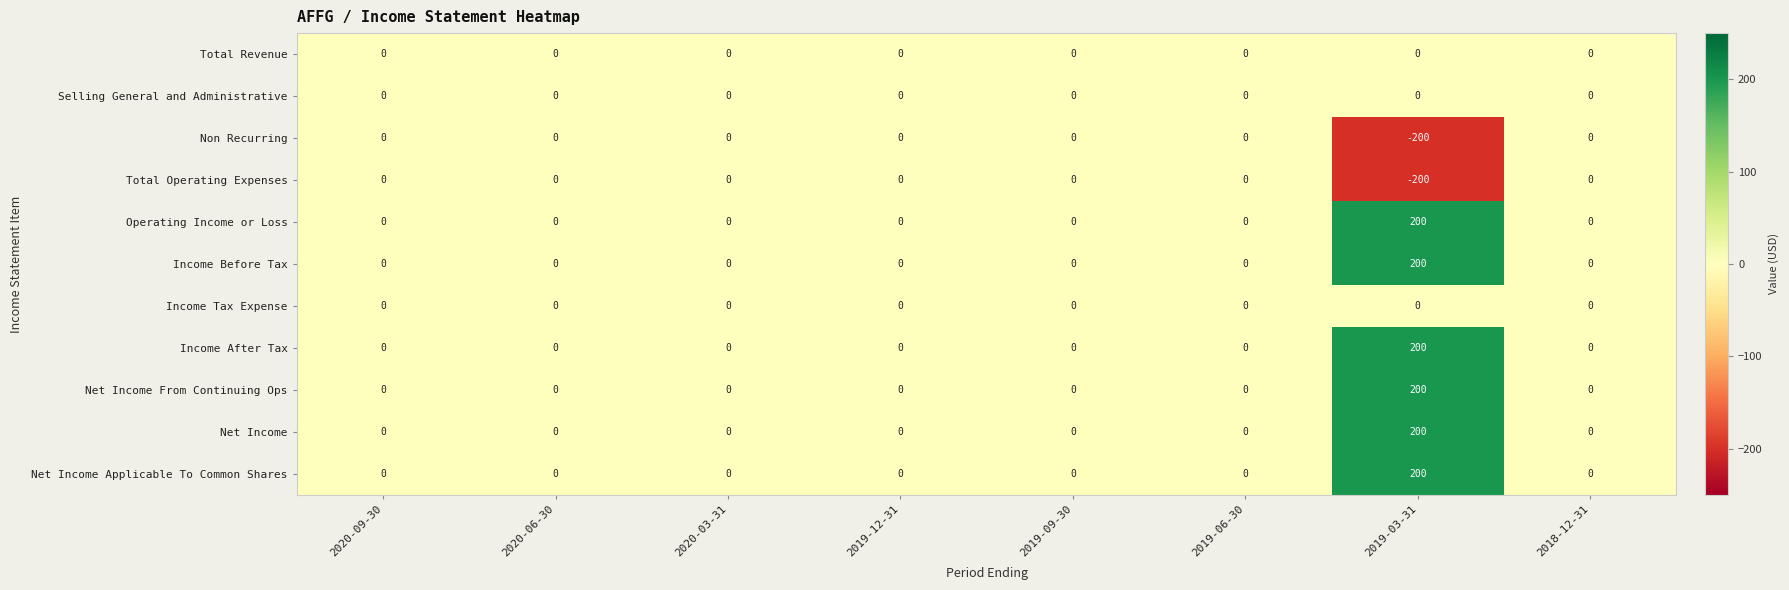

Count the number of categories in the chart.

8